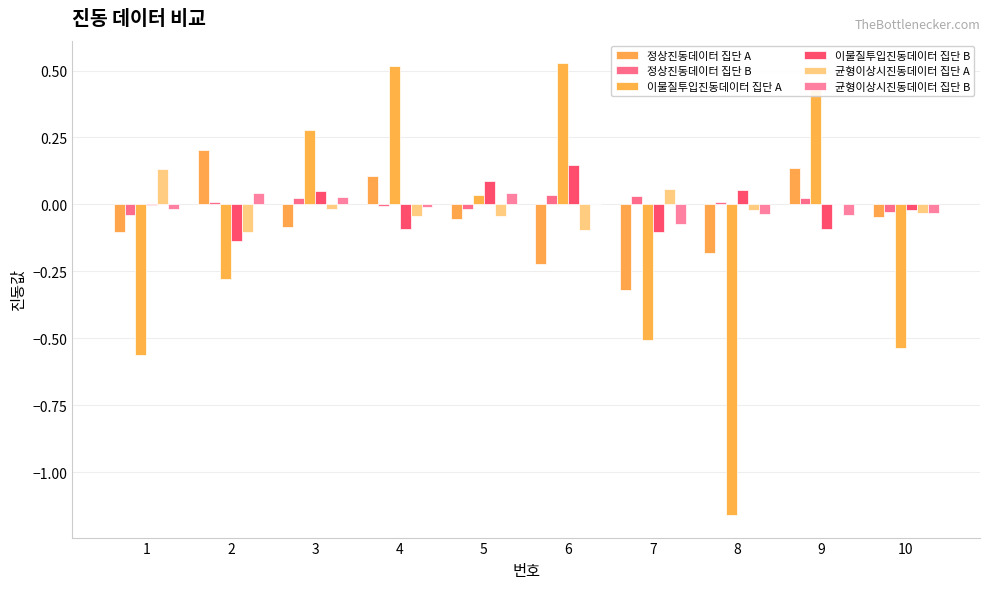

Which label corresponds to the smallest value in the chart?

8